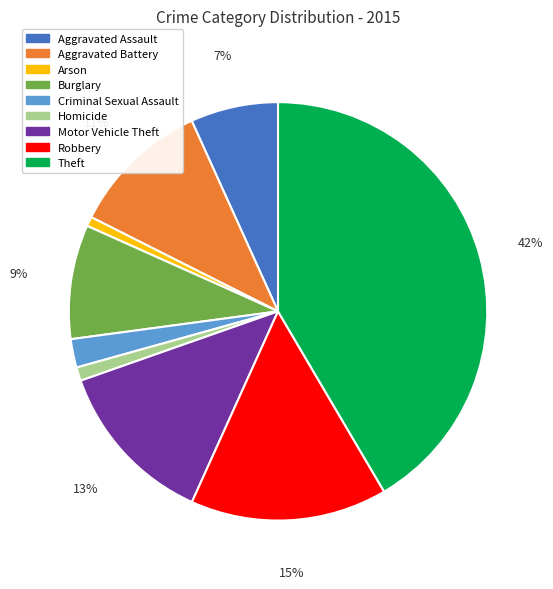

The Homicide slice represents 1% of the pie. True or false?

True